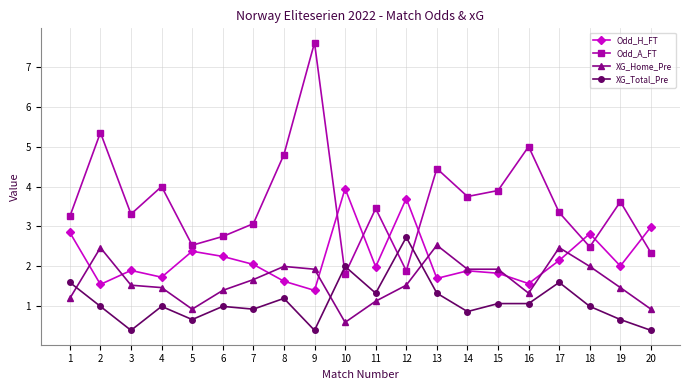

How many intersections are there between XG_Total_Pre and XG_Home_Pre?

3